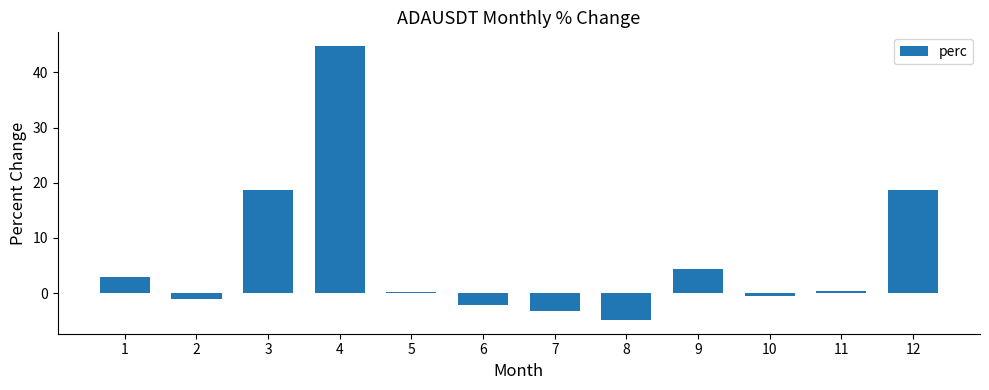

What is the maximum value shown in the chart?

44.8